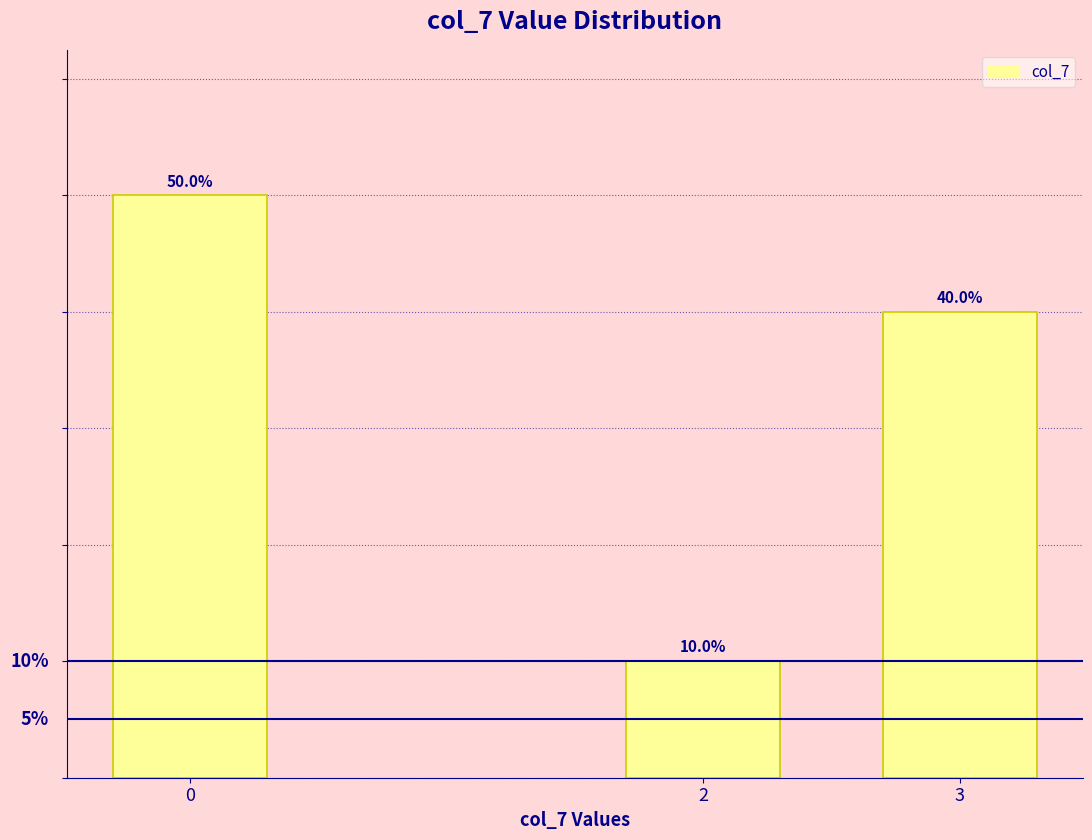

Rank the categories by value from highest to lowest.

0, 3, 2